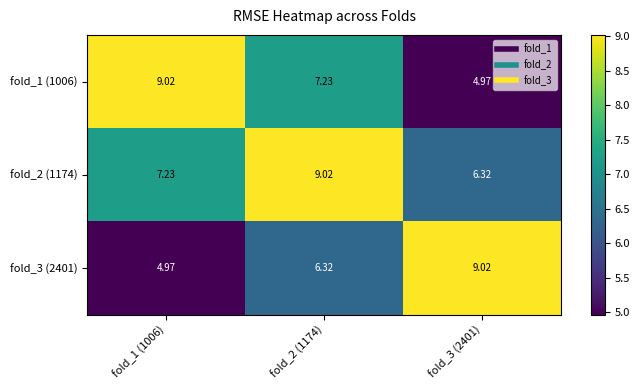

How many values in the fold_3 (2401) series are below 6?

1